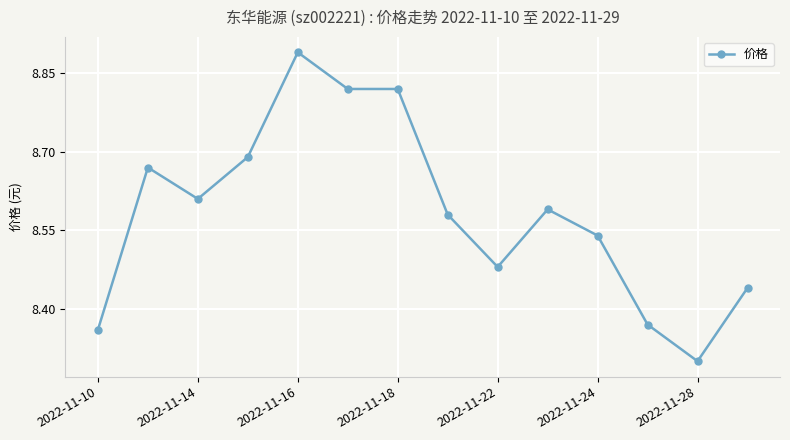

What is the smallest value displayed?

8.3